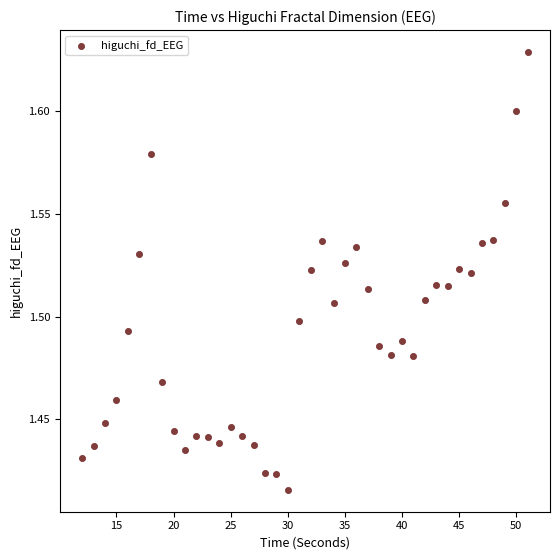

What is the range of X values (max minus min)?

39.0